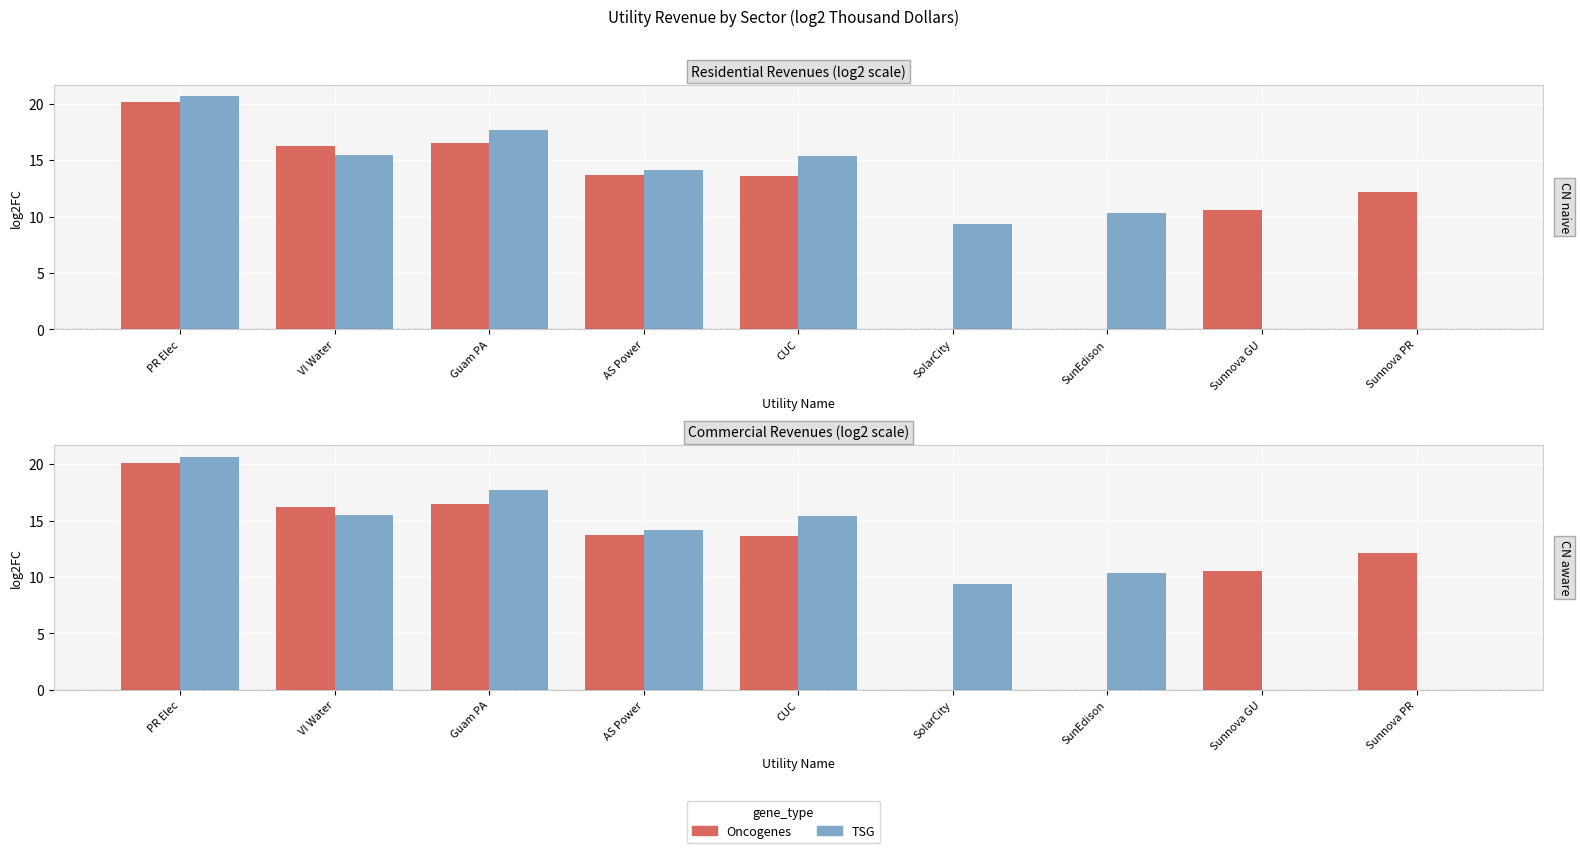

What is the value of the TSG bar at the 5th from the left?

15.4